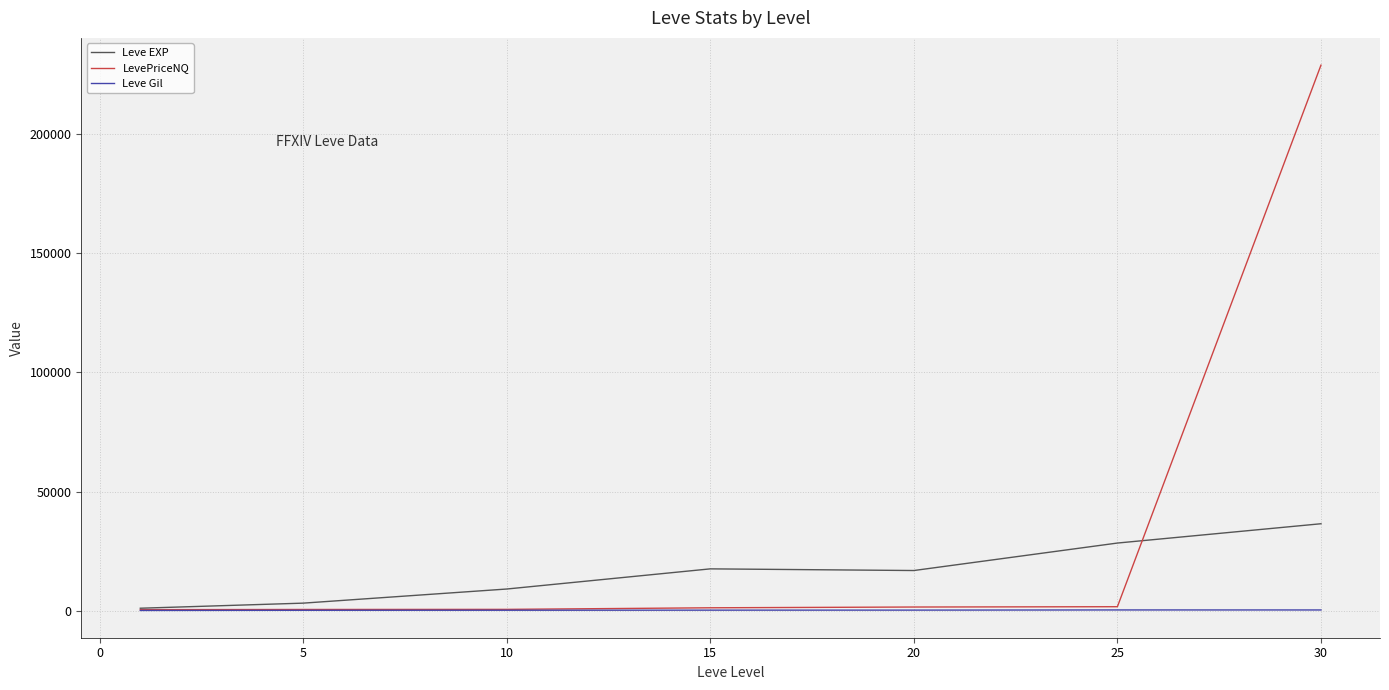

What is the greatest value displayed?

228893.6